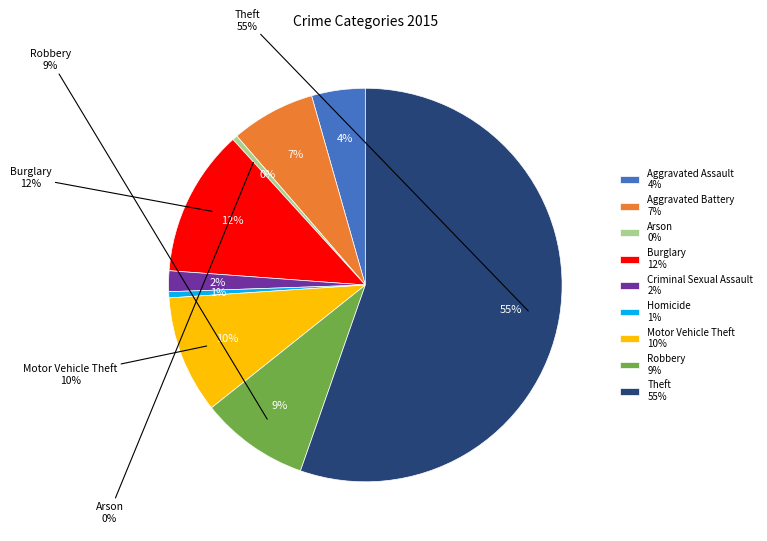

What is the largest slice in the pie chart?

Theft